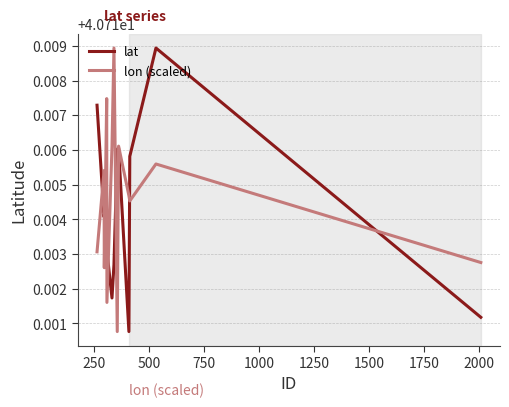

How many lines are shown in the chart?

2